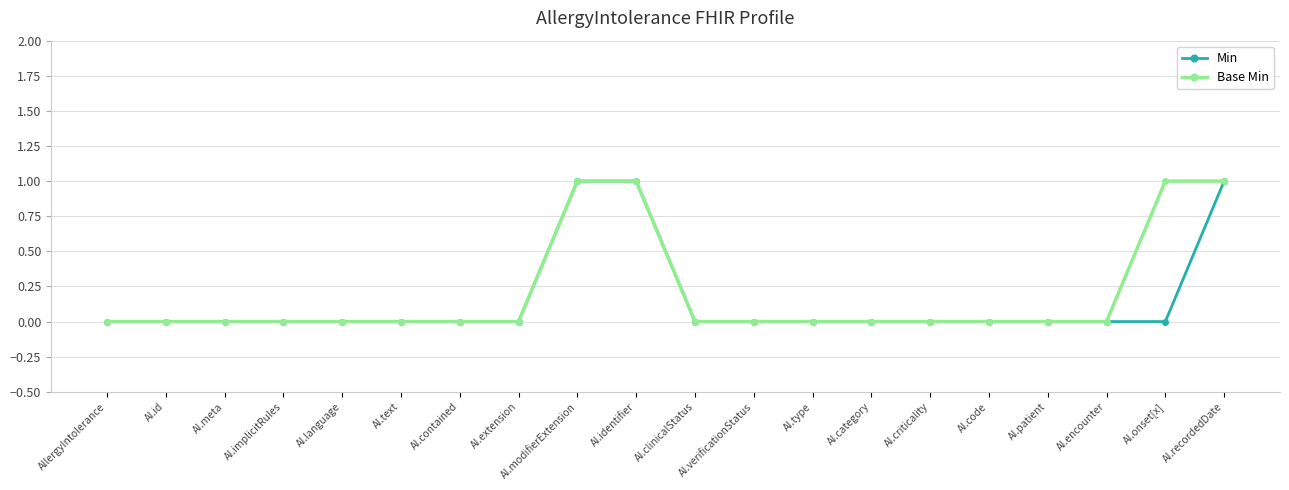

Between AI.identifier and AI.onset[x], which series saw the biggest shift?

Min